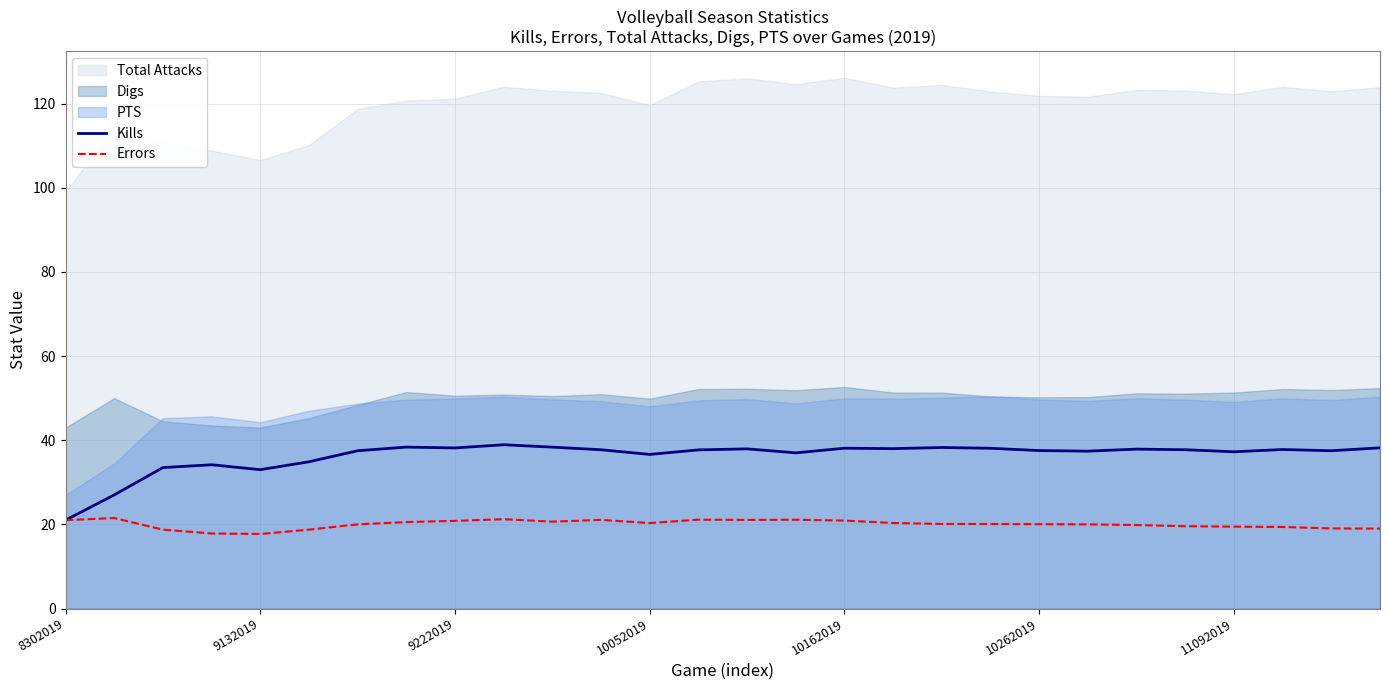

What is the label of the 18th point from the right?

10